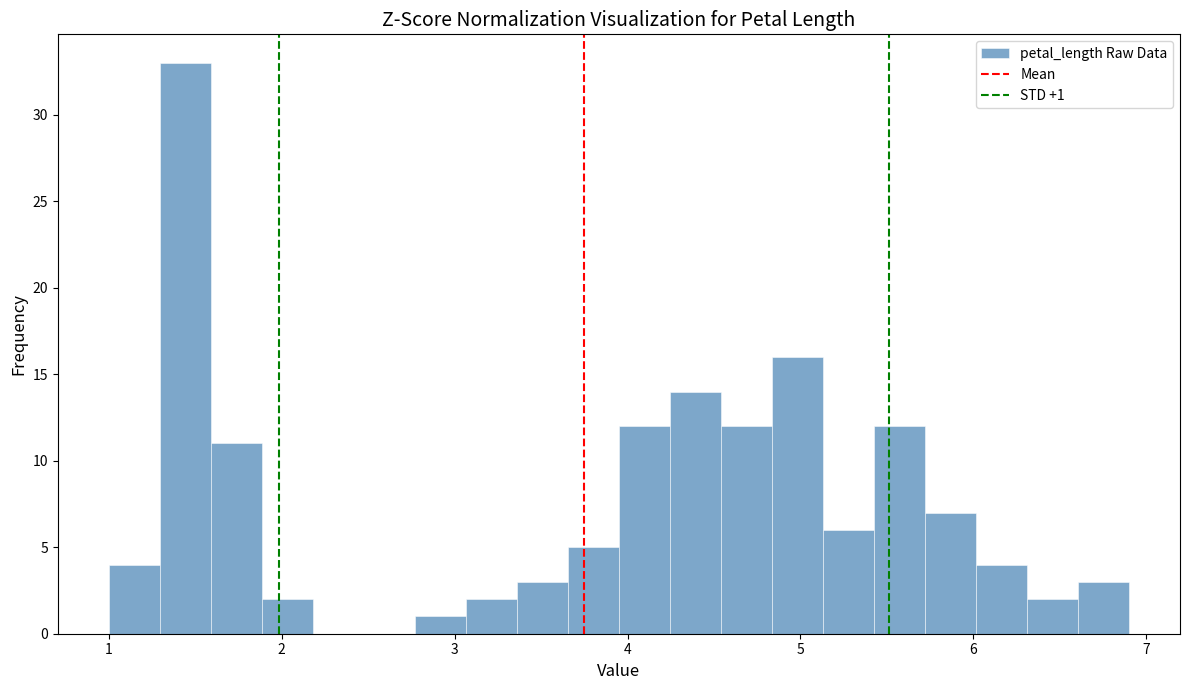

Read against the x-axis, roughly where is the centre of the tallest bar?

1.4